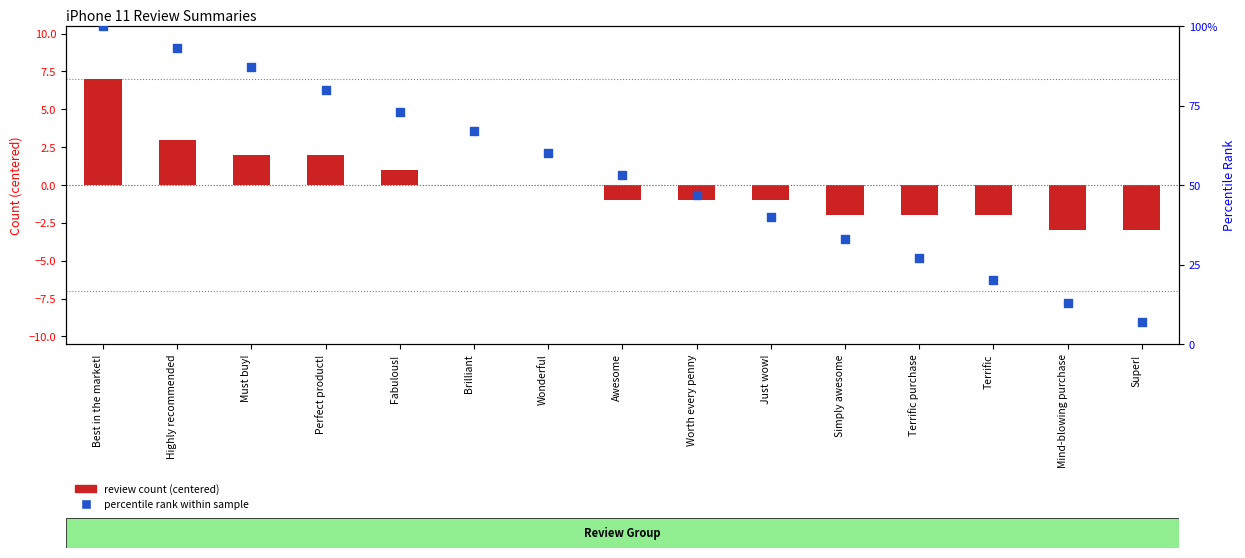

What are all the series names shown in the legend?

review count (centered), percentile rank within sample